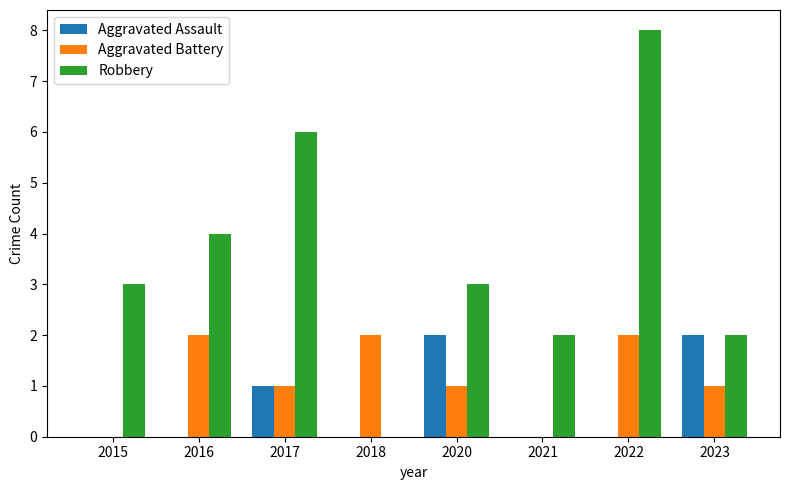

What is the maximum value shown in the chart?

8